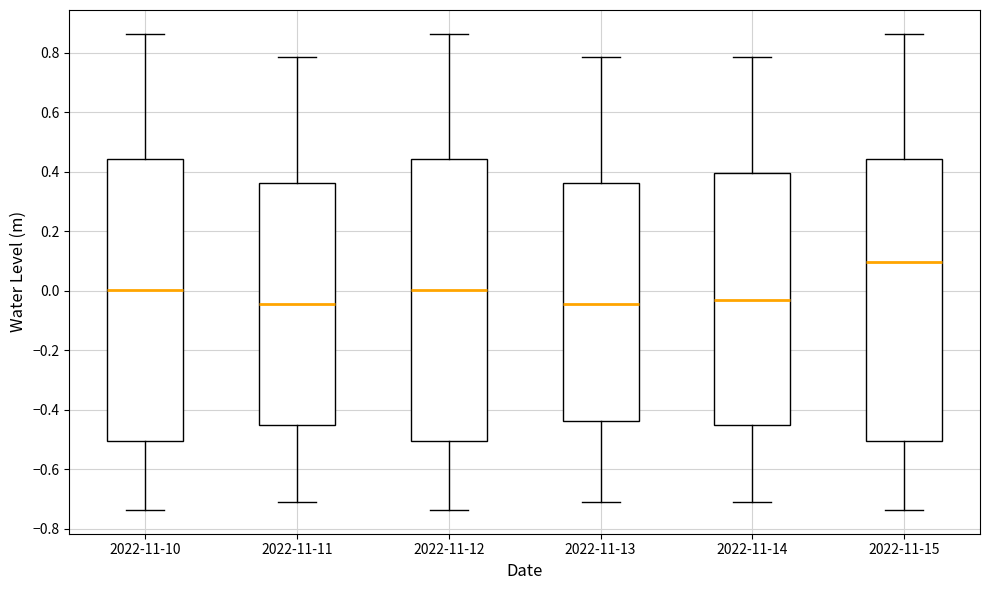

Reading left to right, transcribe this box plot: for each box, give where its median line is, the range the box spans, and where its two whiskers end, as read against the y-axis. The values are not printed on the chart, so give them approximately, as read against the axis.

2022-11-10: median 0.00, box -0.50 to 0.44, whiskers -0.74 to 0.86
2022-11-11: median -0.04, box -0.44 to 0.36, whiskers -0.70 to 0.78
2022-11-12: median 0.00, box -0.50 to 0.44, whiskers -0.74 to 0.86
2022-11-13: median -0.04, box -0.44 to 0.36, whiskers -0.70 to 0.78
2022-11-14: median -0.02, box -0.44 to 0.40, whiskers -0.70 to 0.78
2022-11-15: median 0.10, box -0.50 to 0.44, whiskers -0.74 to 0.86